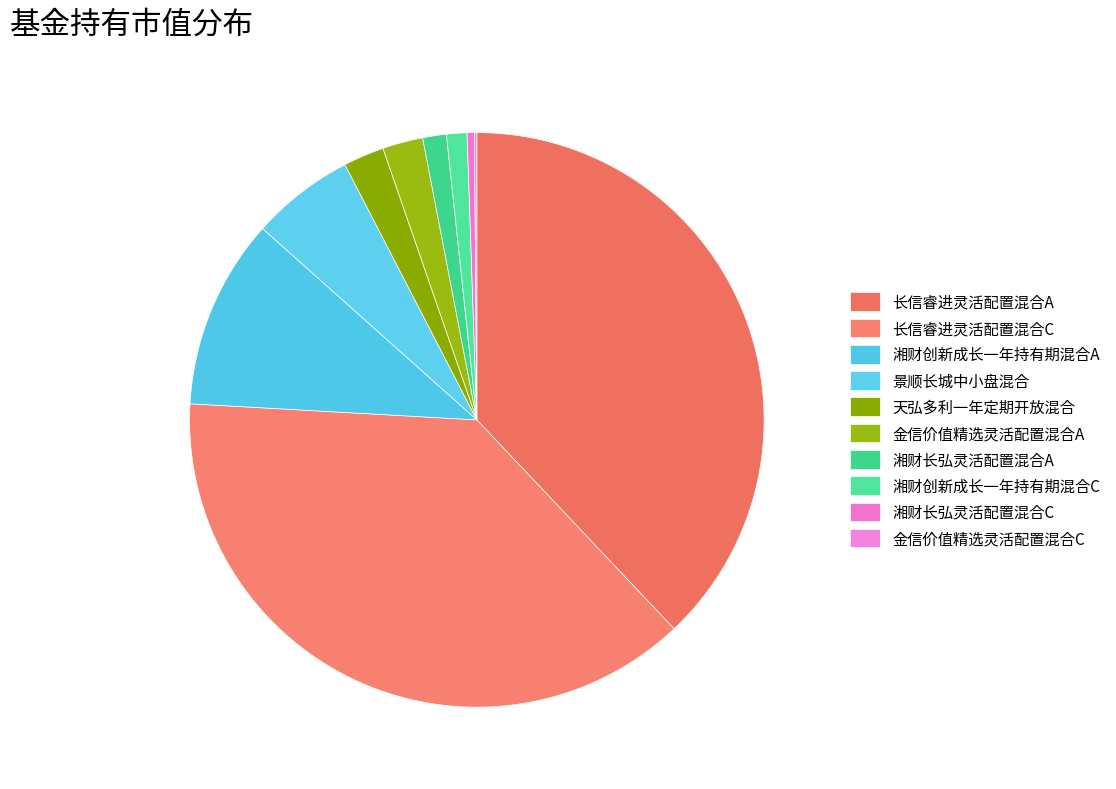

How many slices are in this pie chart?

10